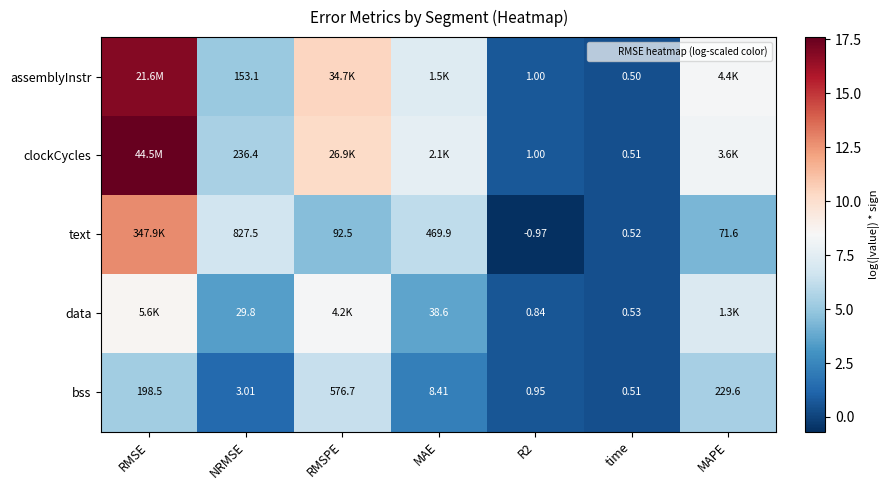

The value of clockCycles at MAPE is 2.1. True or false?

False